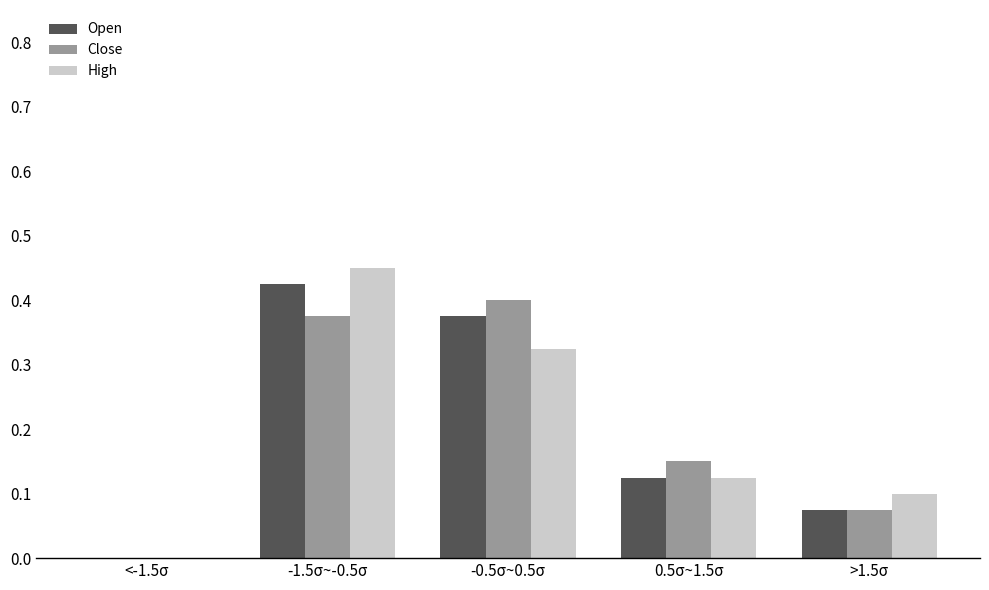

Is the value of Open at <-1.5σ greater than the value of High at 0.5σ~1.5σ?

No